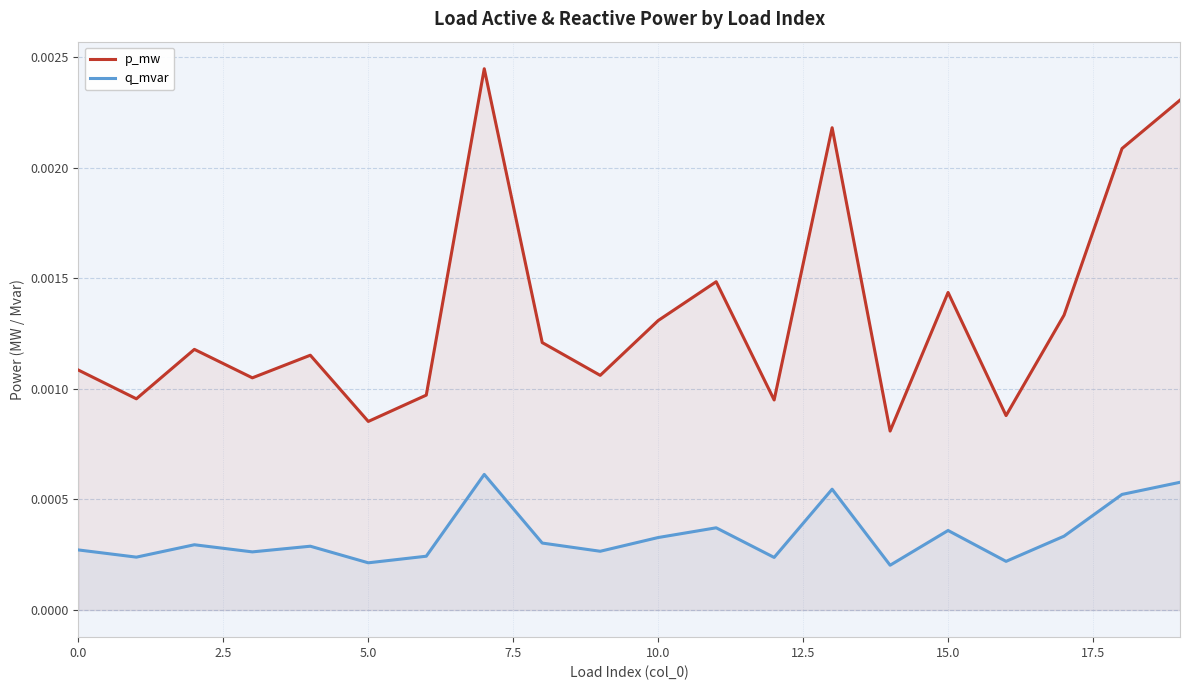

Does the chart display data point markers on the line(s)?

No